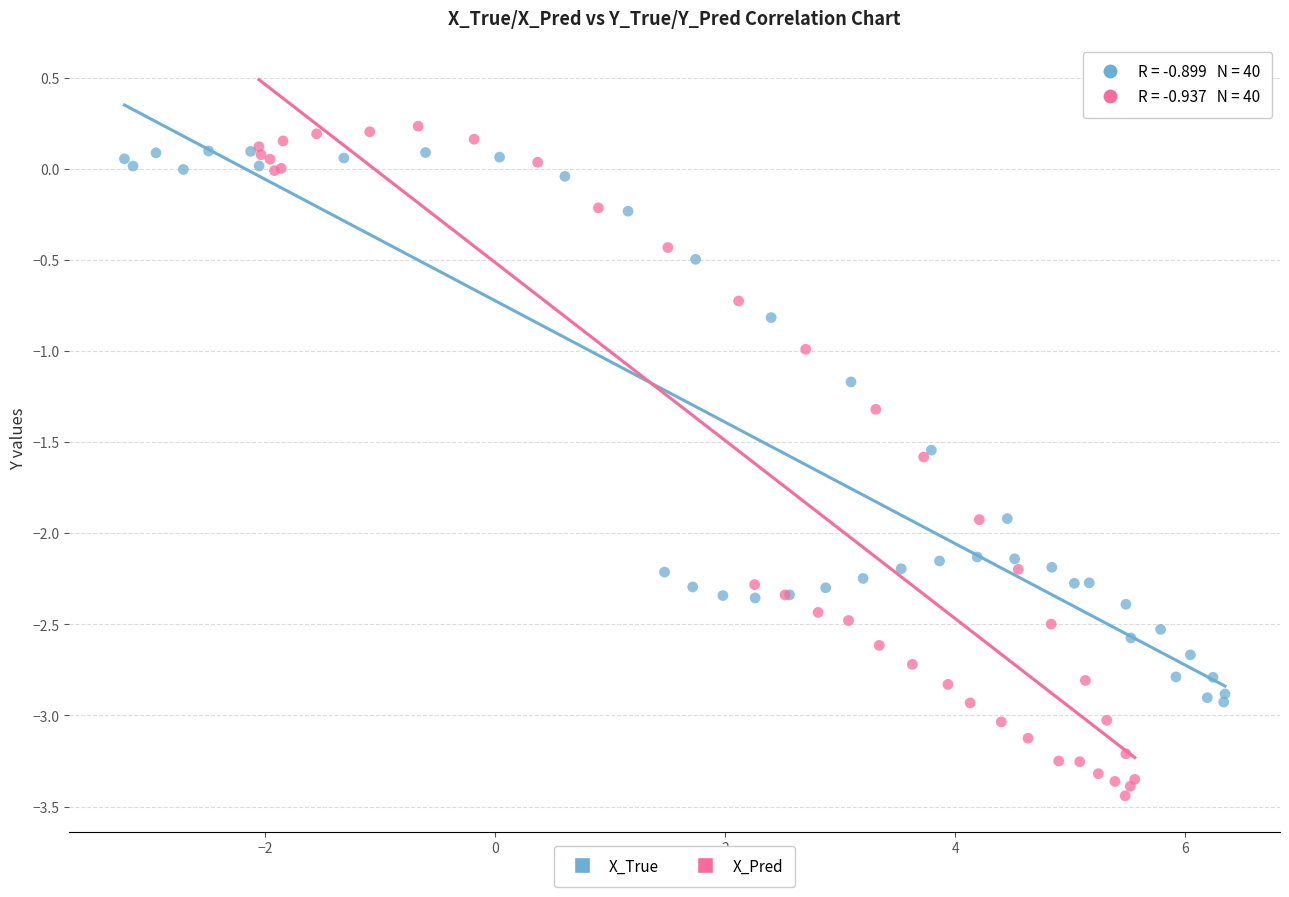

Which series contains the lowest Y value?

X_Pred